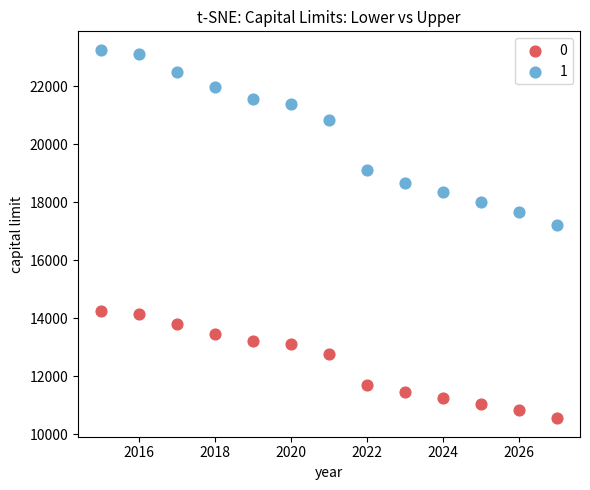

In the 0 series, what Y value is closest to 12397?

12768.8